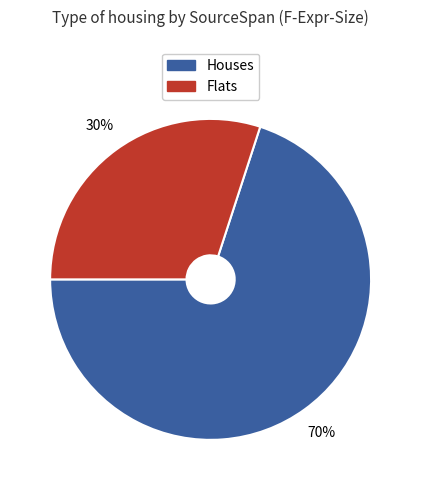

Is there any slice that represents more than half of the pie?

Yes